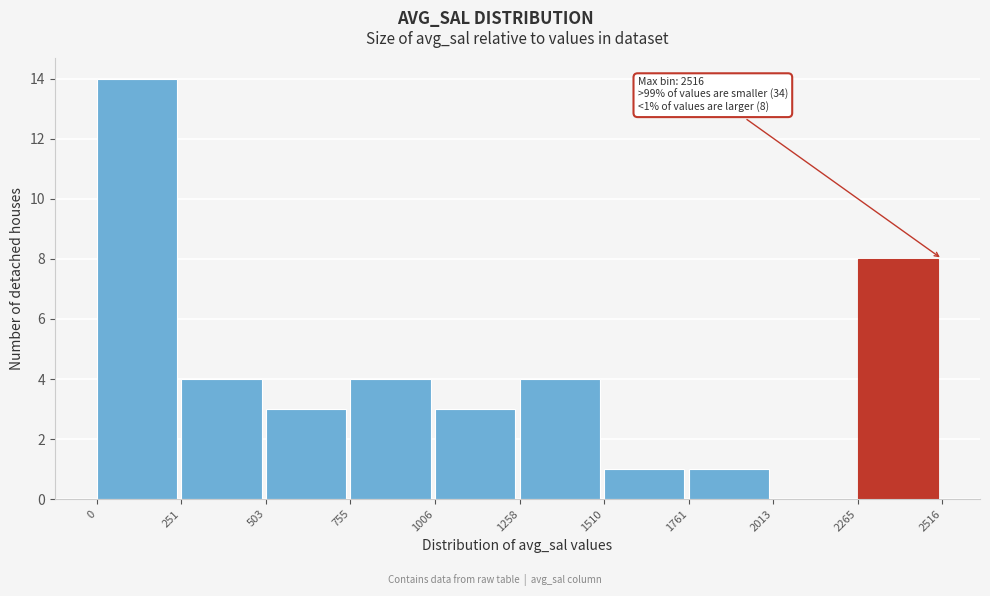

Over which range of the x-axis is the bar tallest?

0 to 251